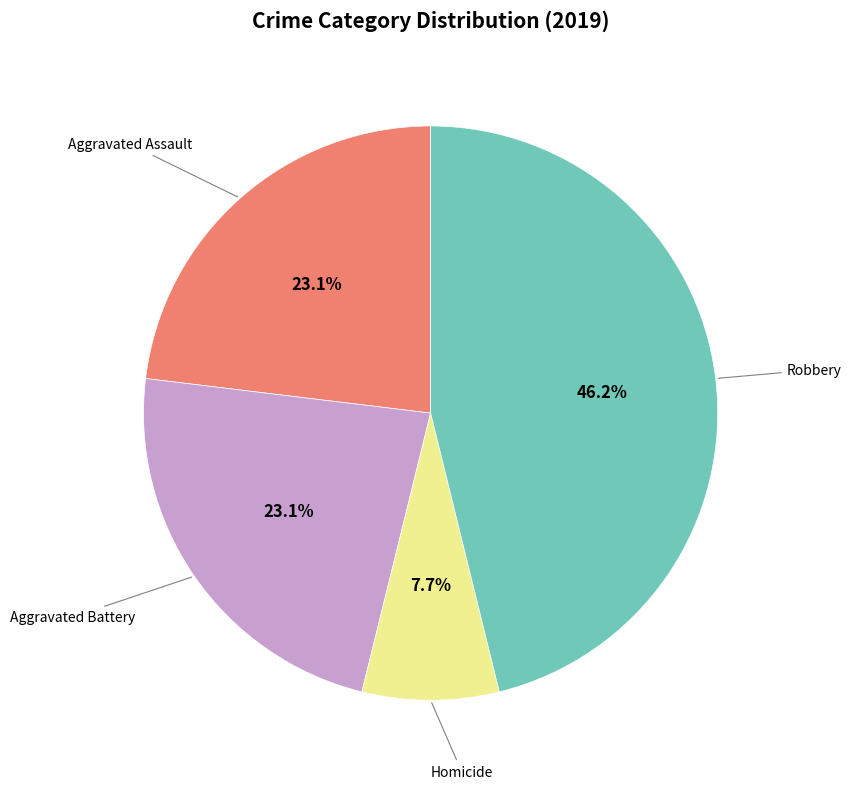

Is there any slice that represents more than half of the pie?

No